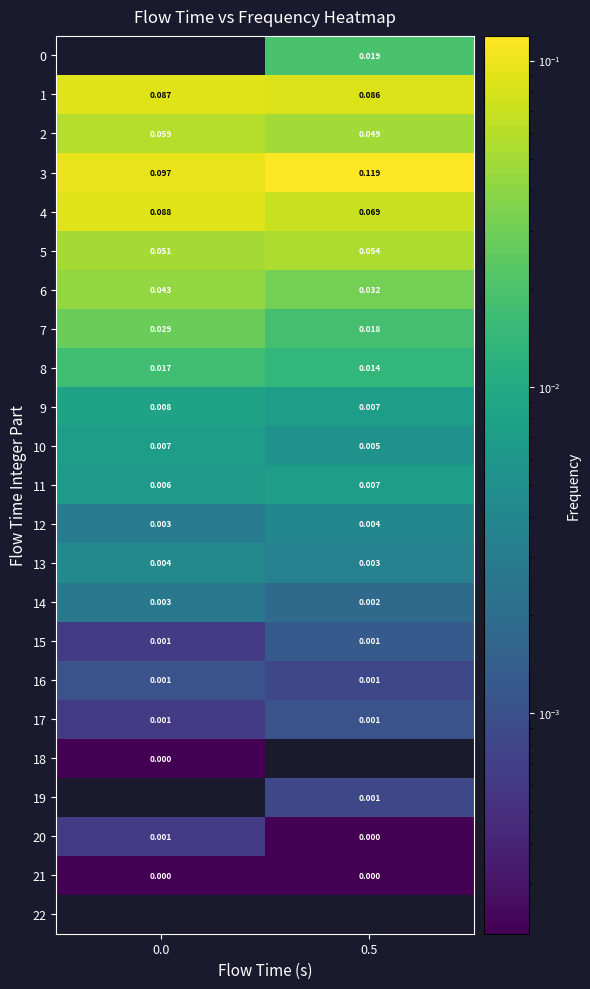

At which label is 14 closest to 0?

0.5